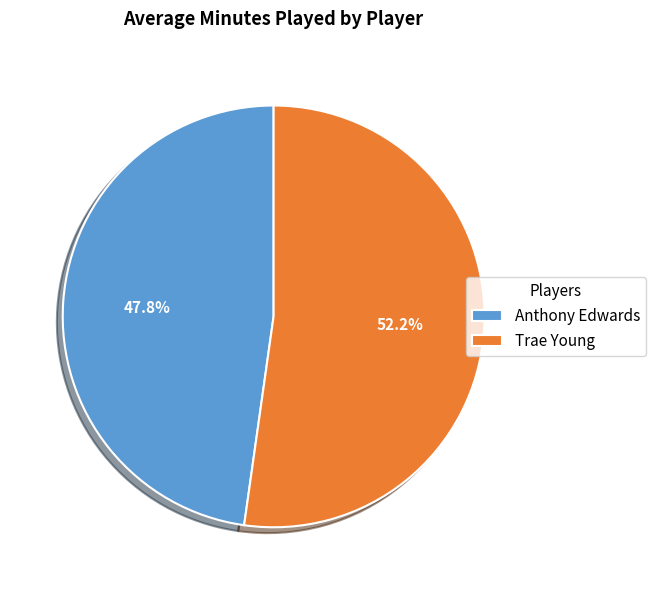

Does Anthony Edwards account for over 50% of the chart?

No